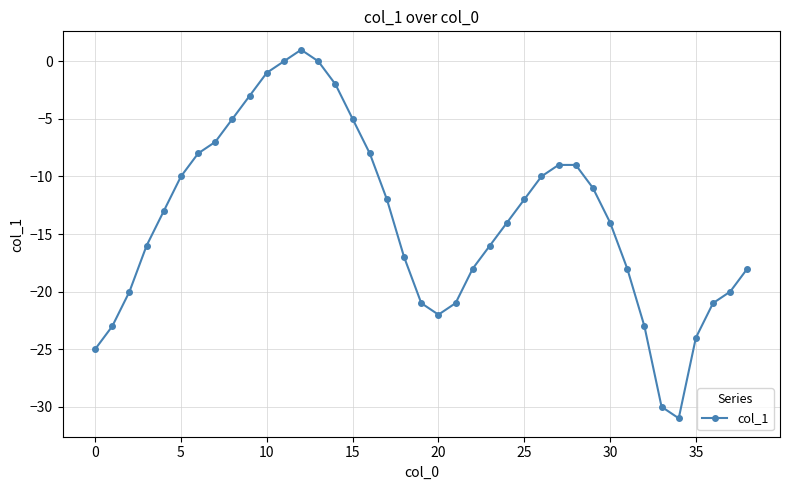

What is the difference between the maximum and minimum values?

32